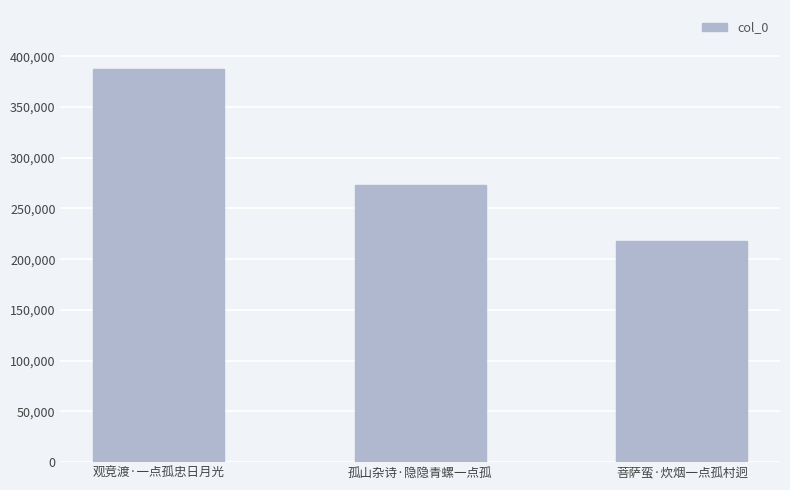

Which has a higher value, 菩萨蛮·炊烟一点孤村迥 or 观竞渡·一点孤忠日月光?

观竞渡·一点孤忠日月光